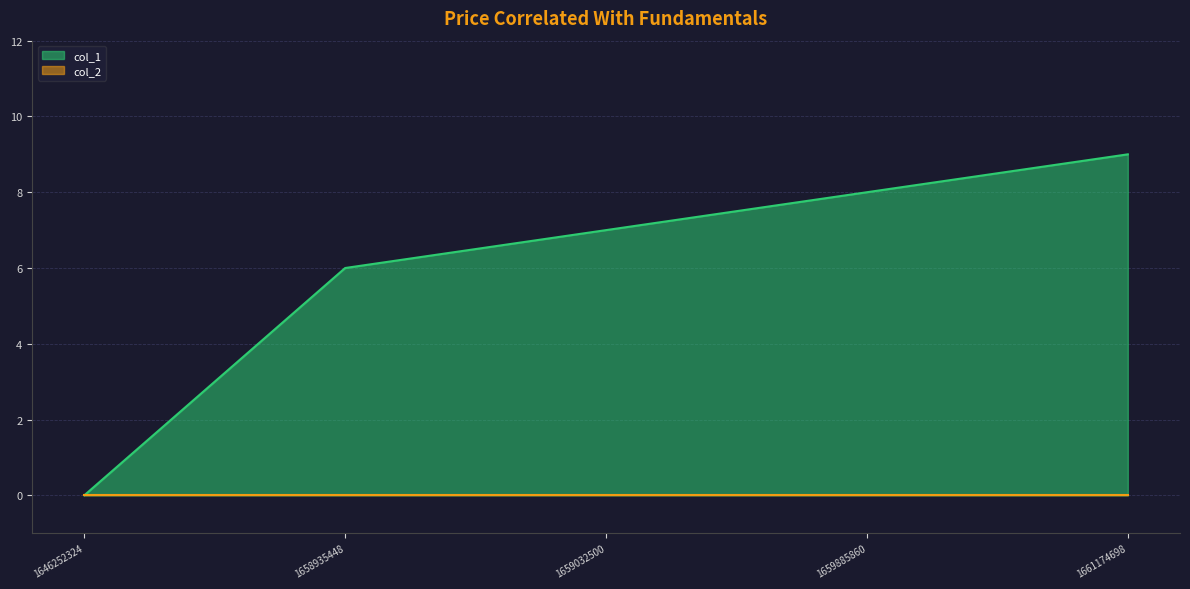

What is the average value?

6